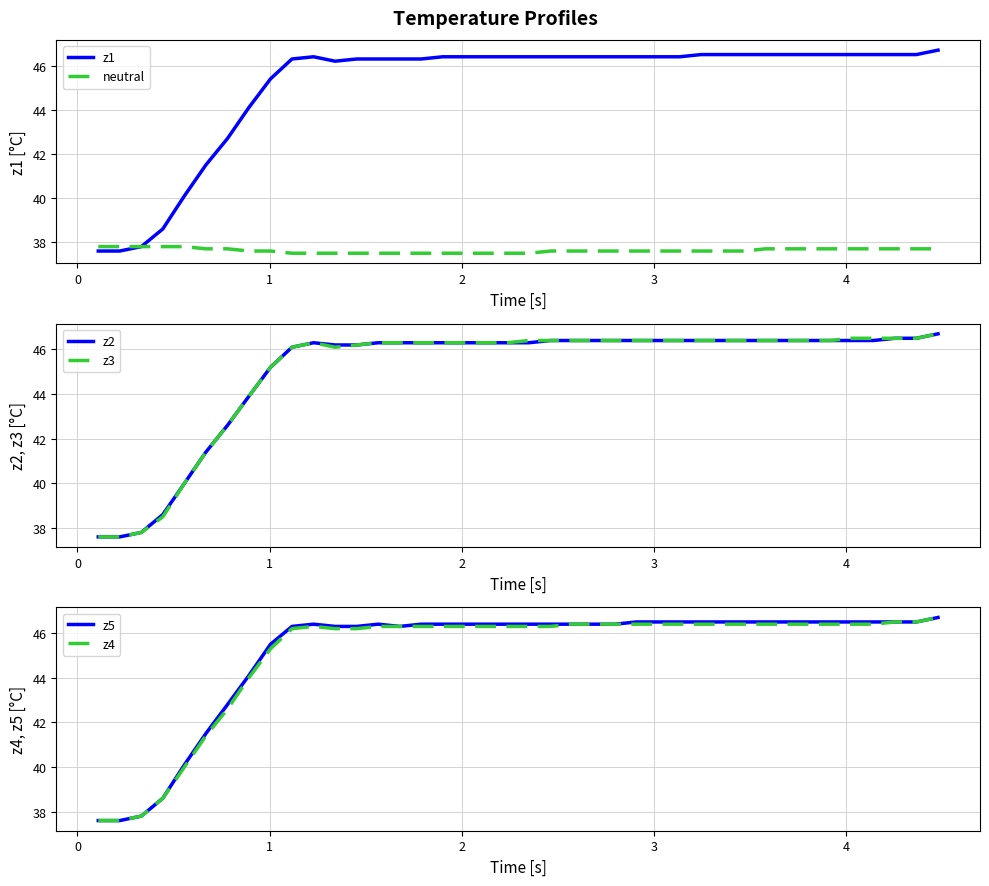

How many lines are shown in the chart?

6